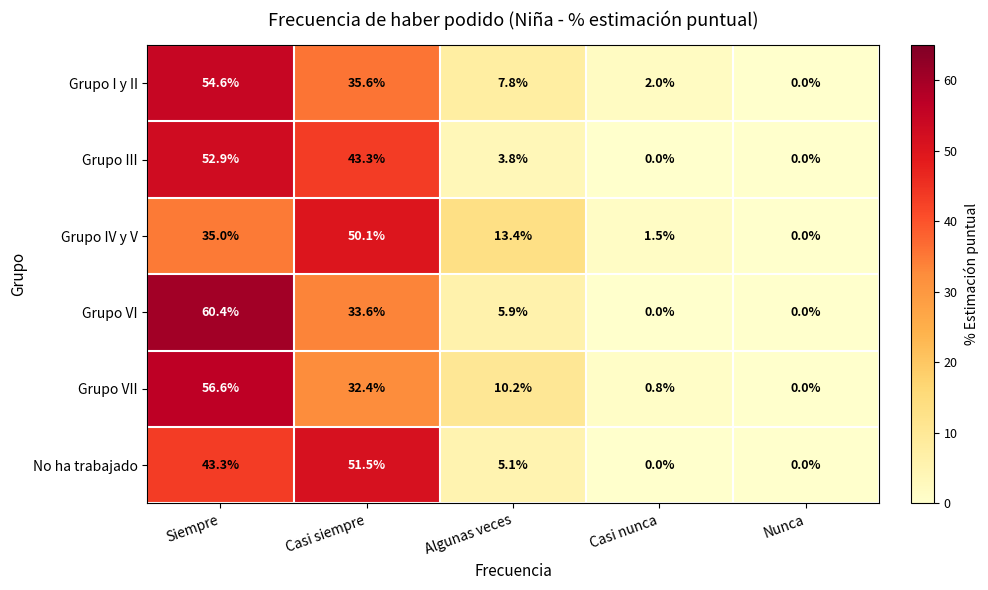

At which category is the sum across all series the highest?

Siempre